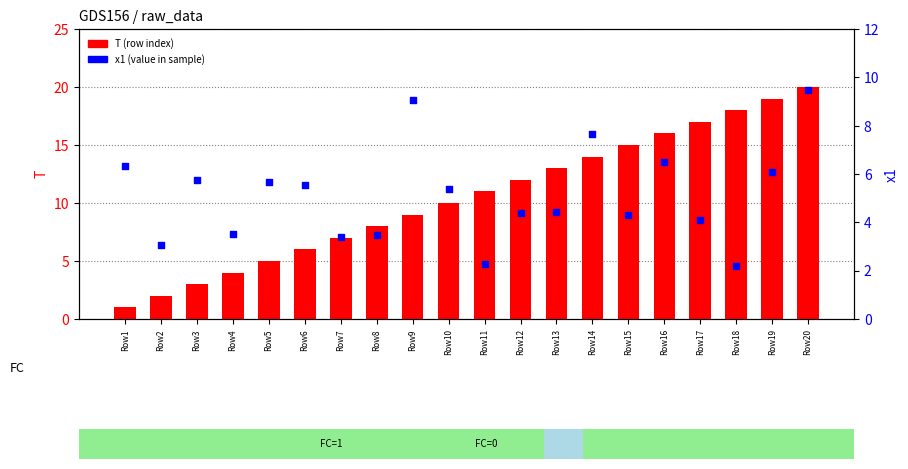

Which series contains the lowest Y value?

T (row index)